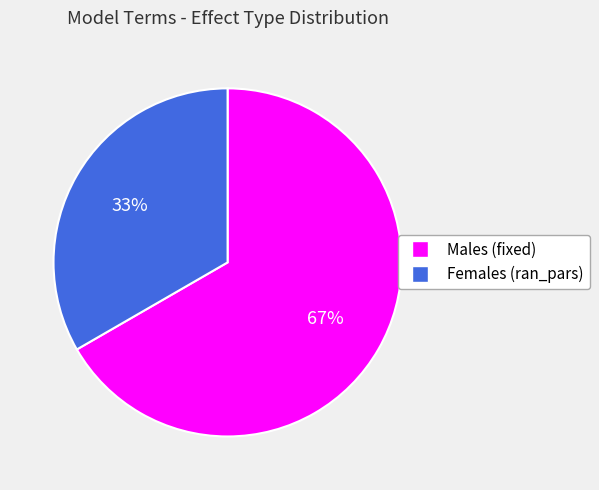

To the nearest percent, what is the average slice percentage?

50%